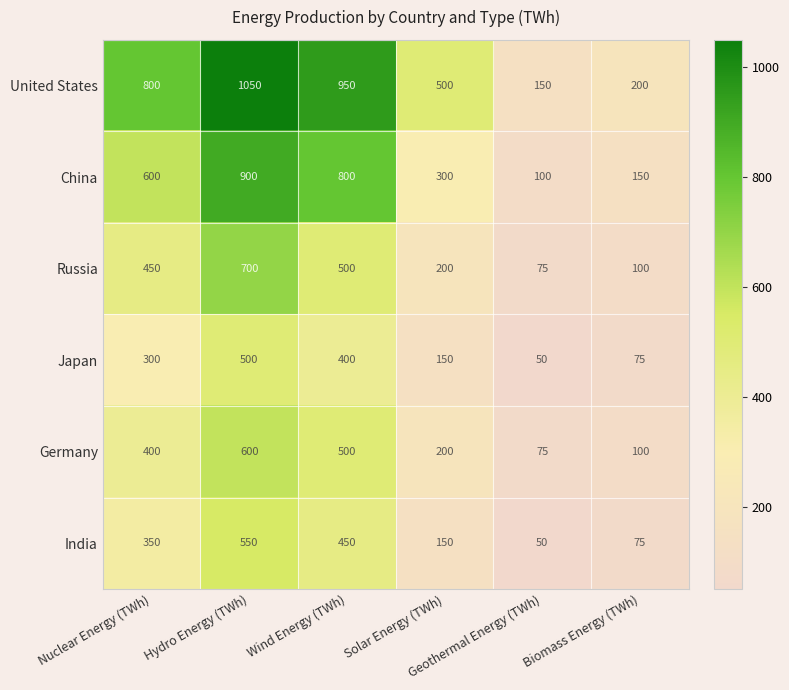

Rank the series by their maximum value, from highest to lowest.

United States, China, Russia, Germany, India, Japan